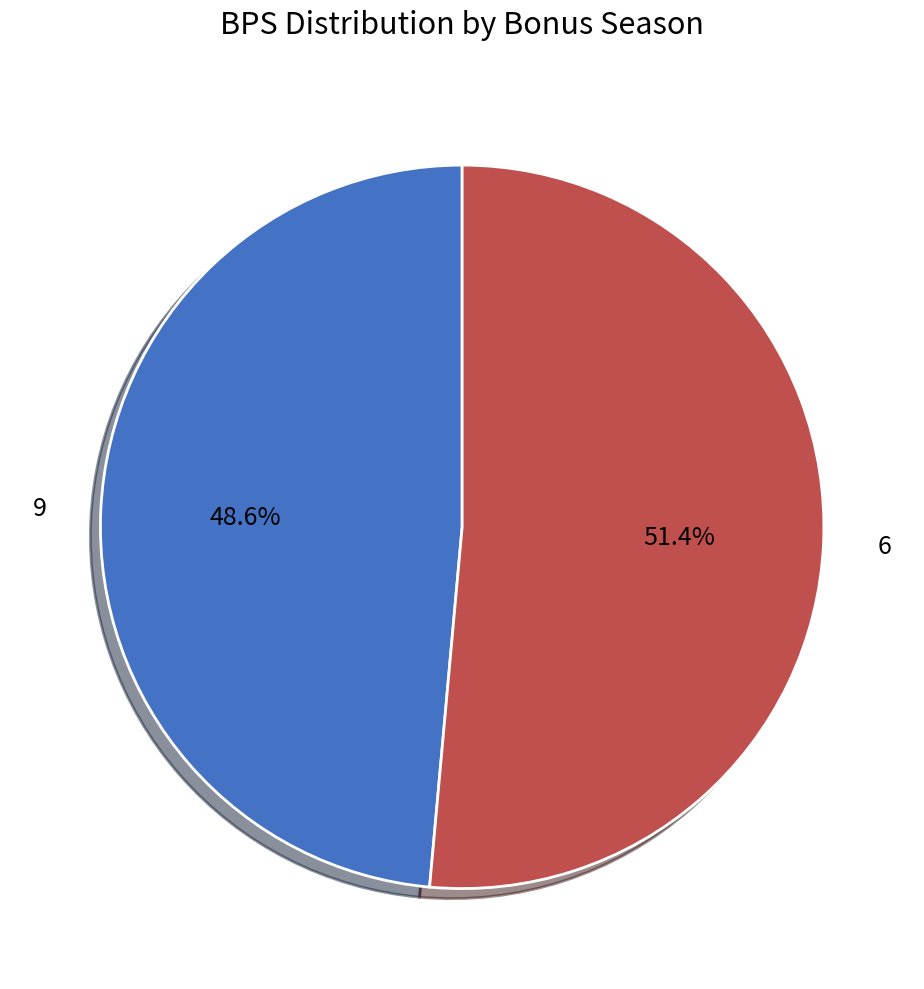

Which slice is the smallest?

9